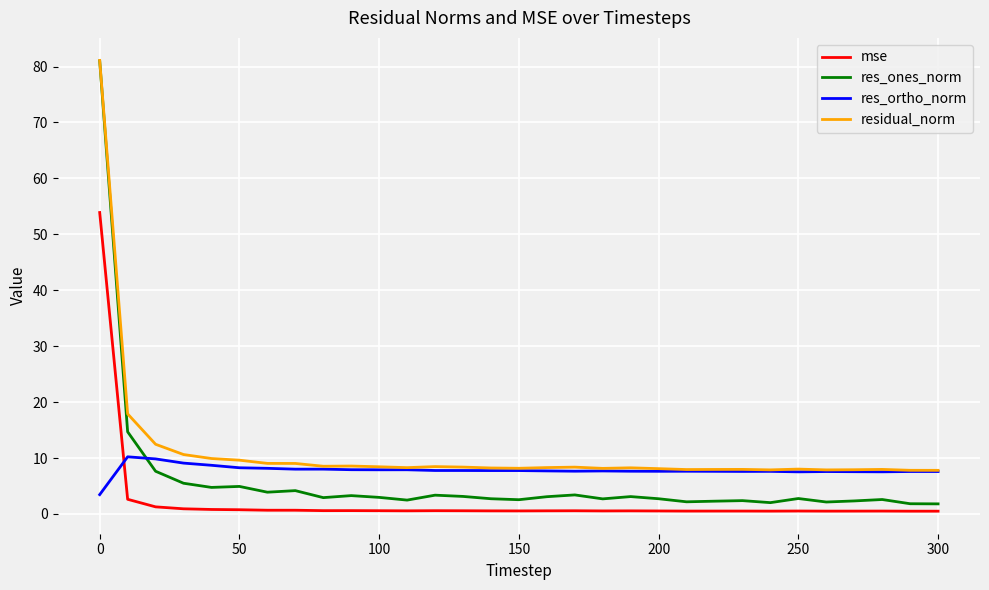

True or false: residual_norm has more than 0 interior local peaks.

True